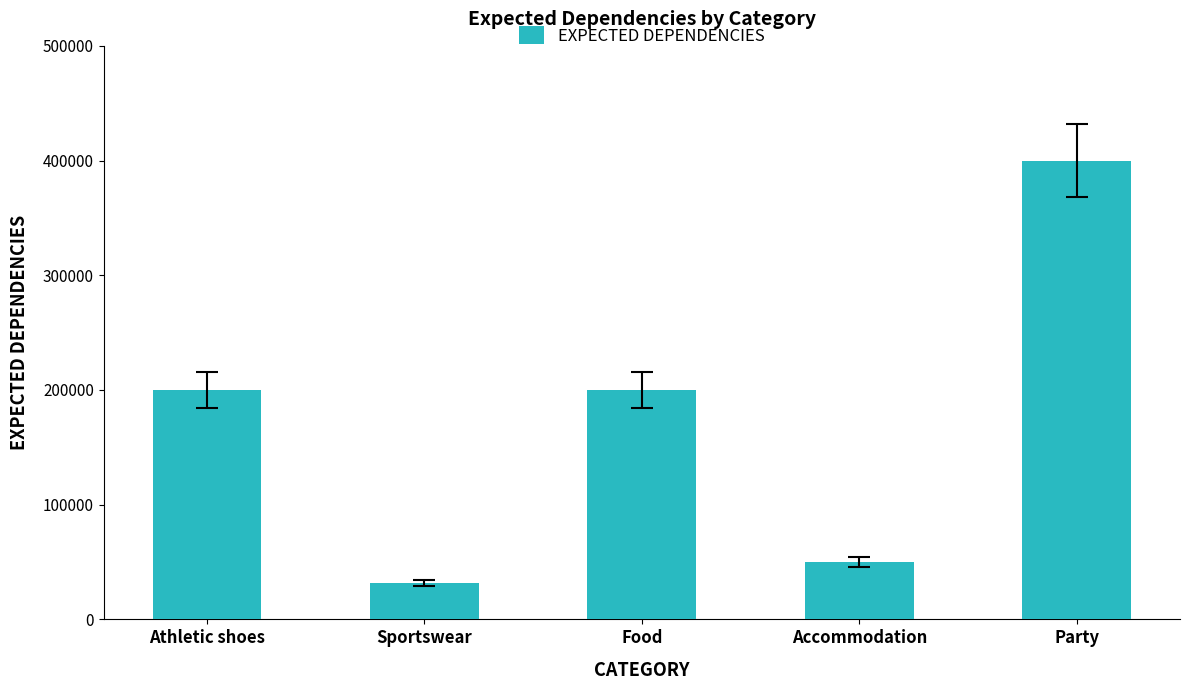

What is the maximum value shown in the chart?

400000